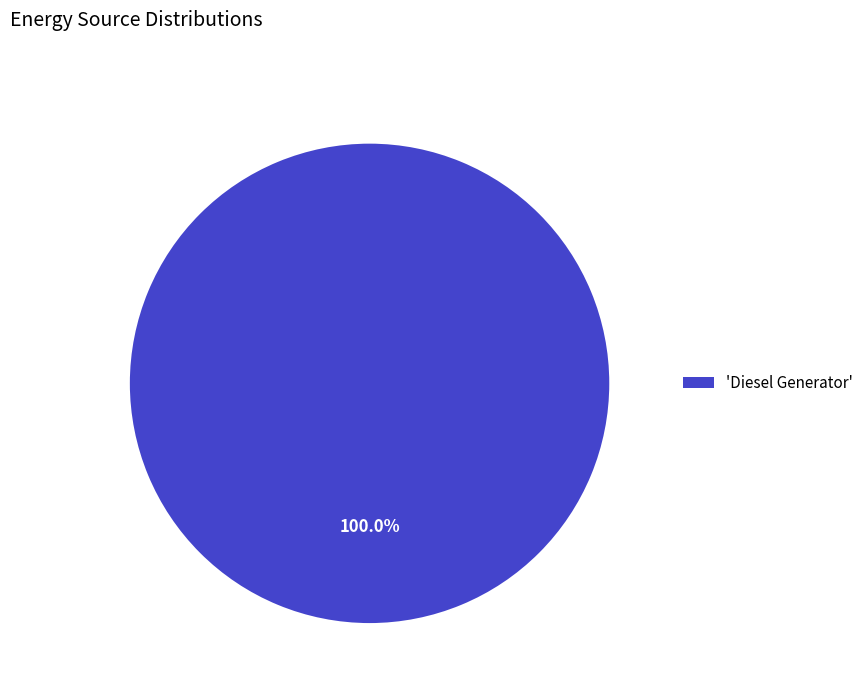

Rank the categories by value from lowest to highest.

'Diesel Generator'